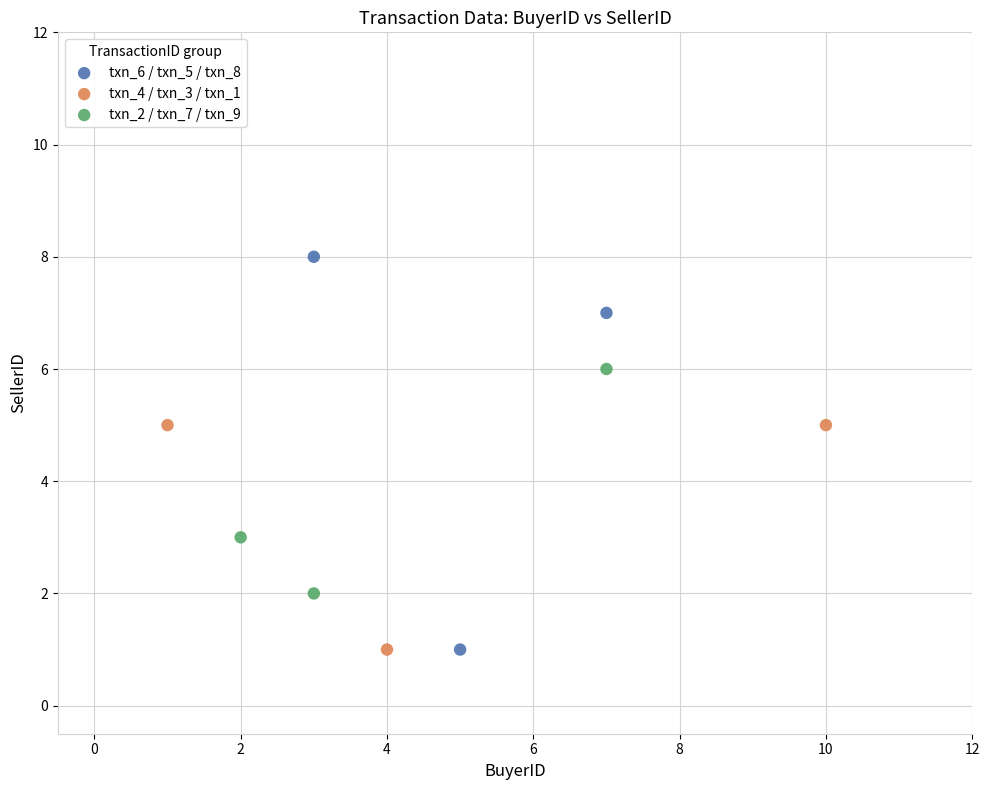

Which series reaches the maximum Y coordinate?

txn_6 / txn_5 / txn_8